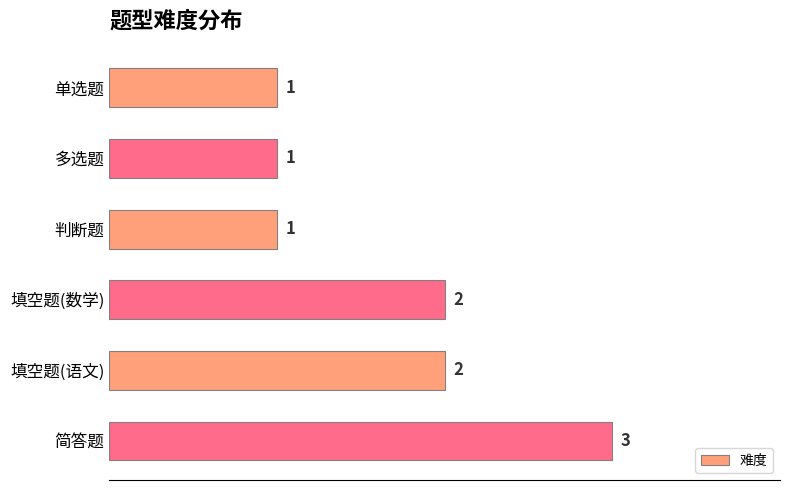

Count the values in the range 1 to 2.

5